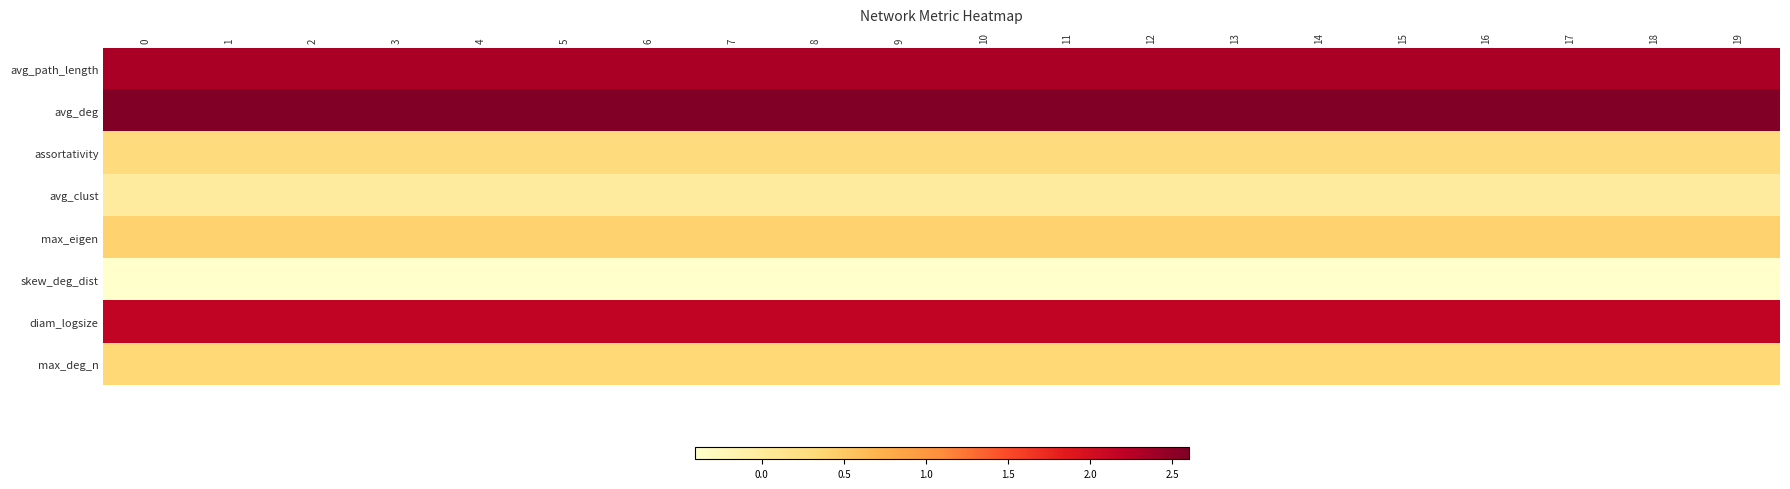

How many series are shown in this chart?

8